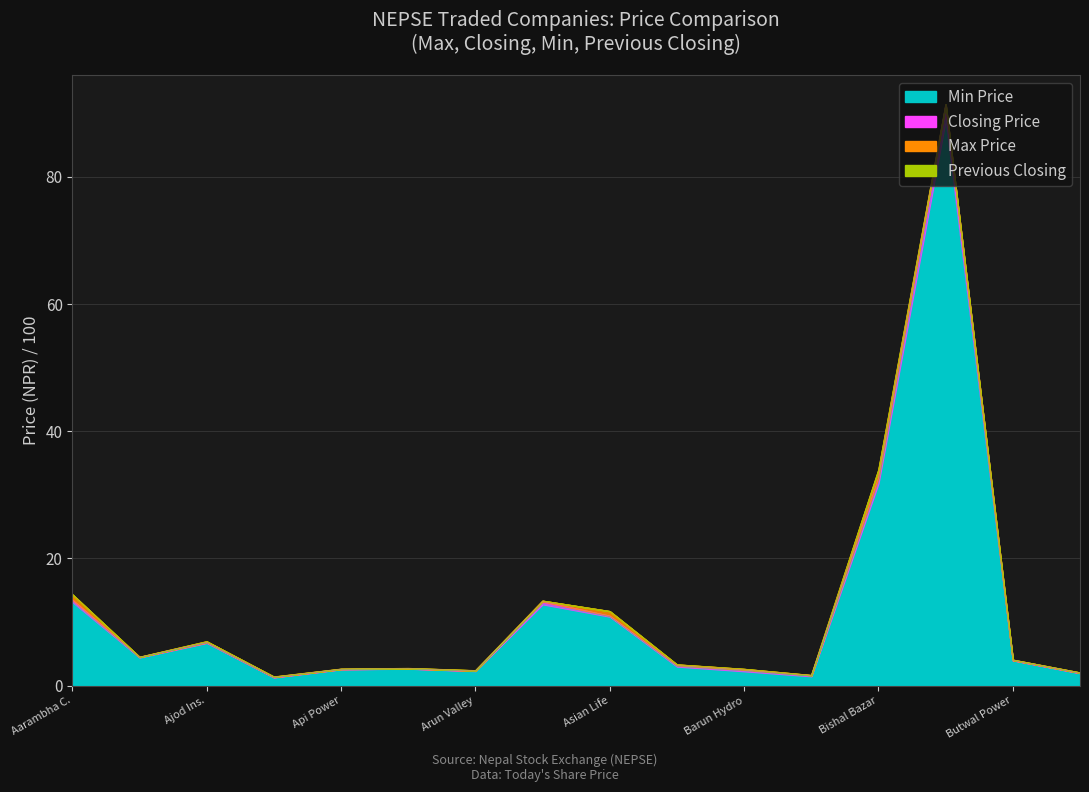

Reading right to left, transcribe all the data shown in this chart.

Max Price: 2.0	4.1	91.4	33.9	1.6	2.6	3.3	11.7	13.3	2.4	2.7	2.6	1.4	7.0	4.5	14.3
Closing Price: 2.0	4.0	91.4	32.6	1.6	2.5	3.2	11.0	13.2	2.3	2.7	2.6	1.3	6.8	4.5	13.5
Min Price: 1.9	4.0	89.0	31.9	1.5	2.3	3.0	10.9	12.8	2.3	2.7	2.6	1.3	6.7	4.4	13.2
Previous Closing: 2.0	4.1	91.4	33.9	1.6	2.6	3.3	11.7	13.3	2.4	2.7	2.6	1.4	7.0	4.5	14.3